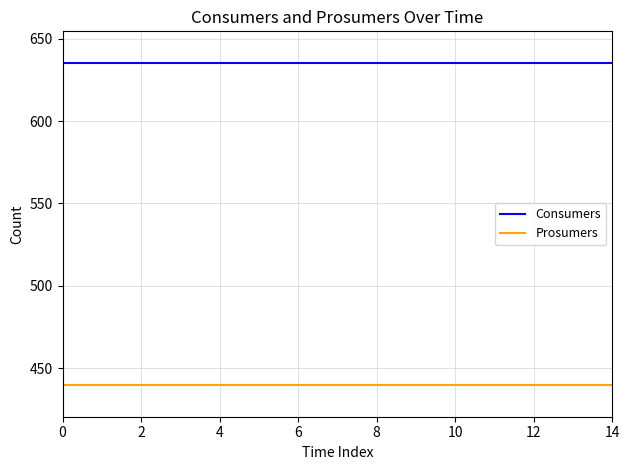

Rank the series by their maximum value, from highest to lowest.

Consumers, Prosumers